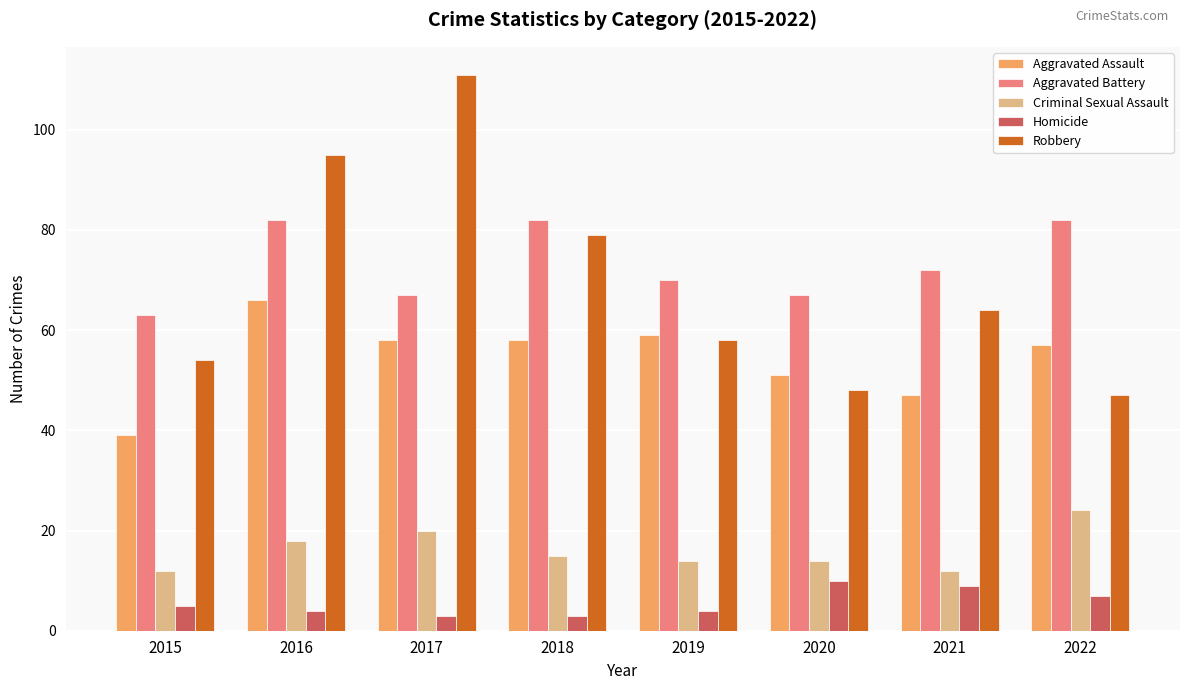

Rank the series by their maximum value, from highest to lowest.

Robbery, Aggravated Battery, Aggravated Assault, Criminal Sexual Assault, Homicide